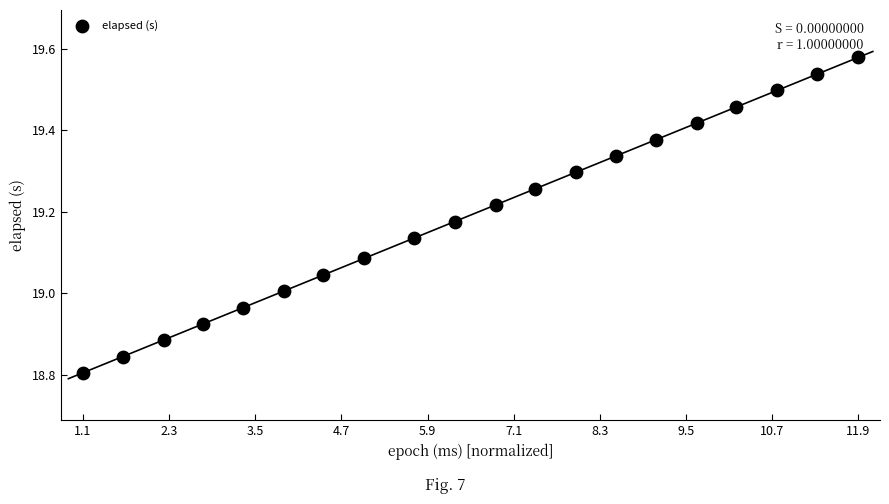

What is the range of X values (max minus min)?

10.8